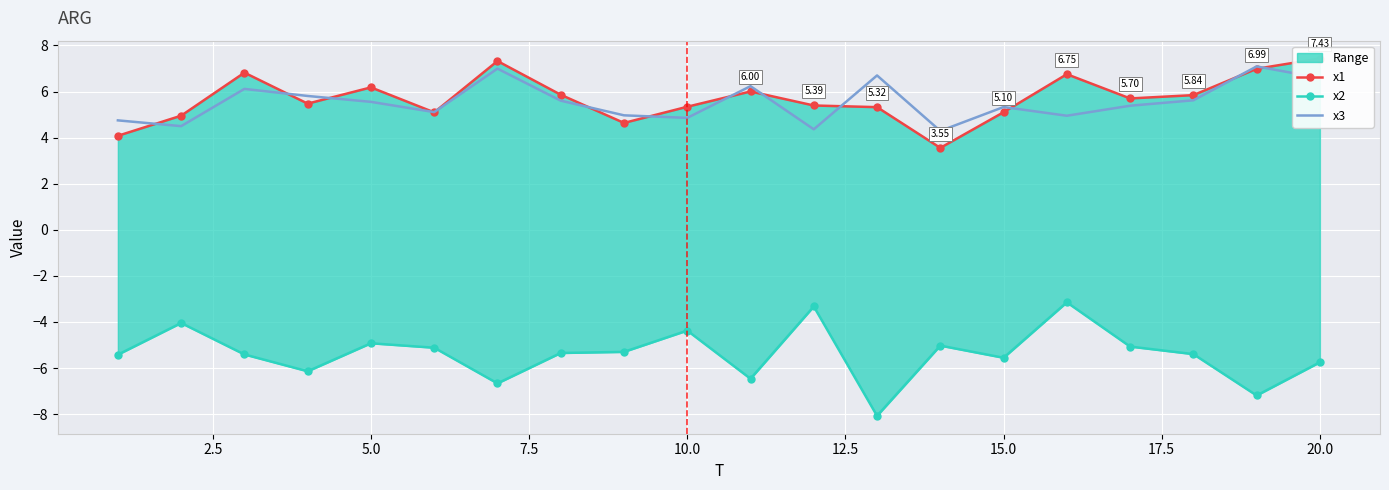

In x2, how many points are higher than both neighbors (excluding endpoints)?

6